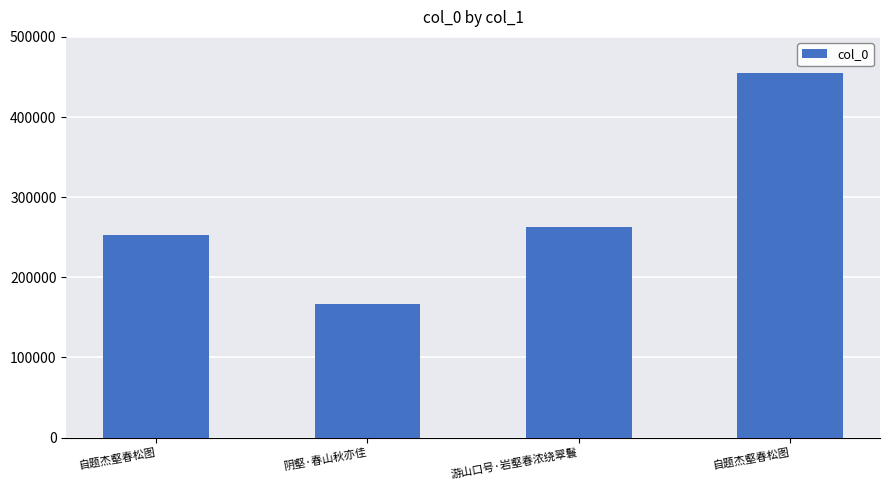

How many bars are there in total?

4